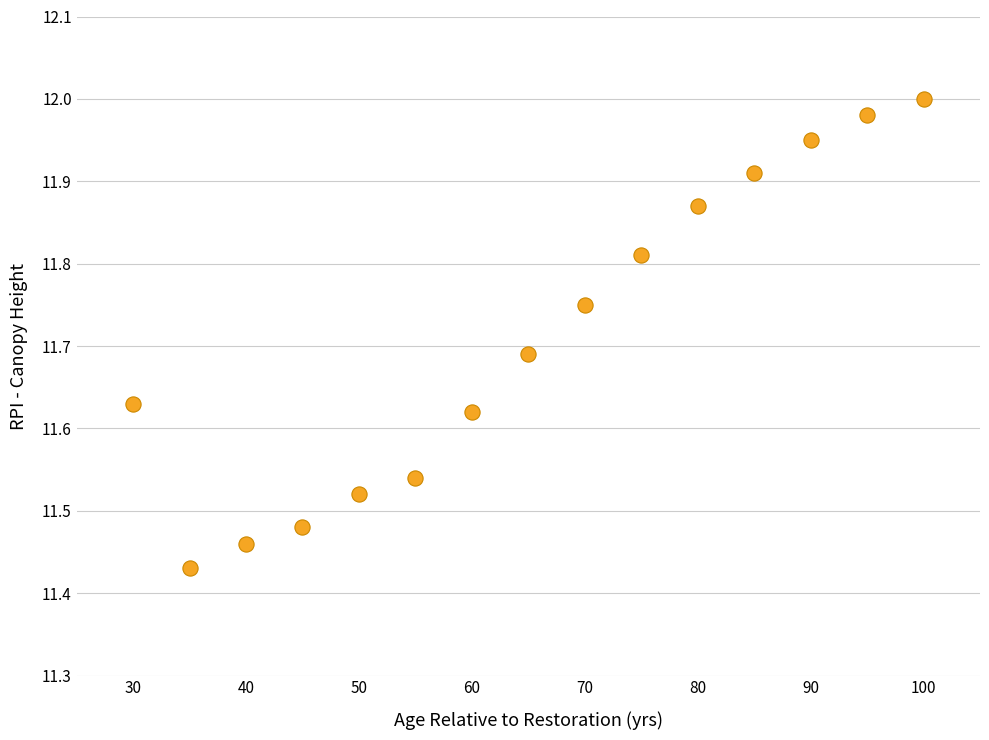

What is the range of Y values (max minus min)?

0.6